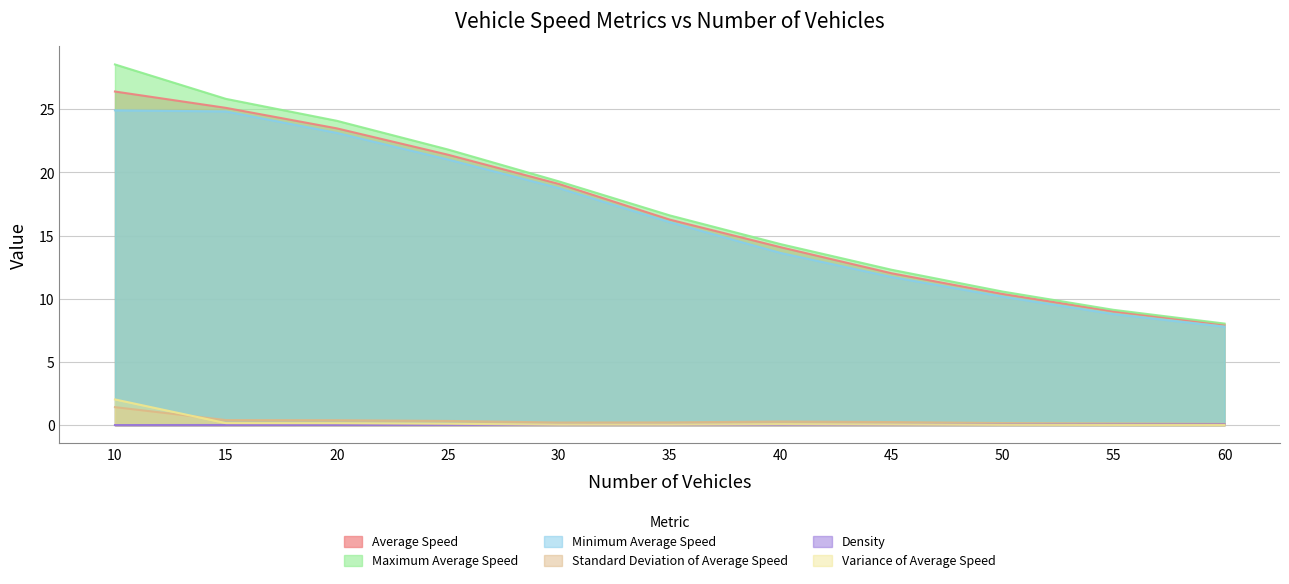

List the labels in order of Standard Deviation of Average Speed value, largest first.

10, 15, 20, 25, 40, 45, 35, 30, 50, 55, 60